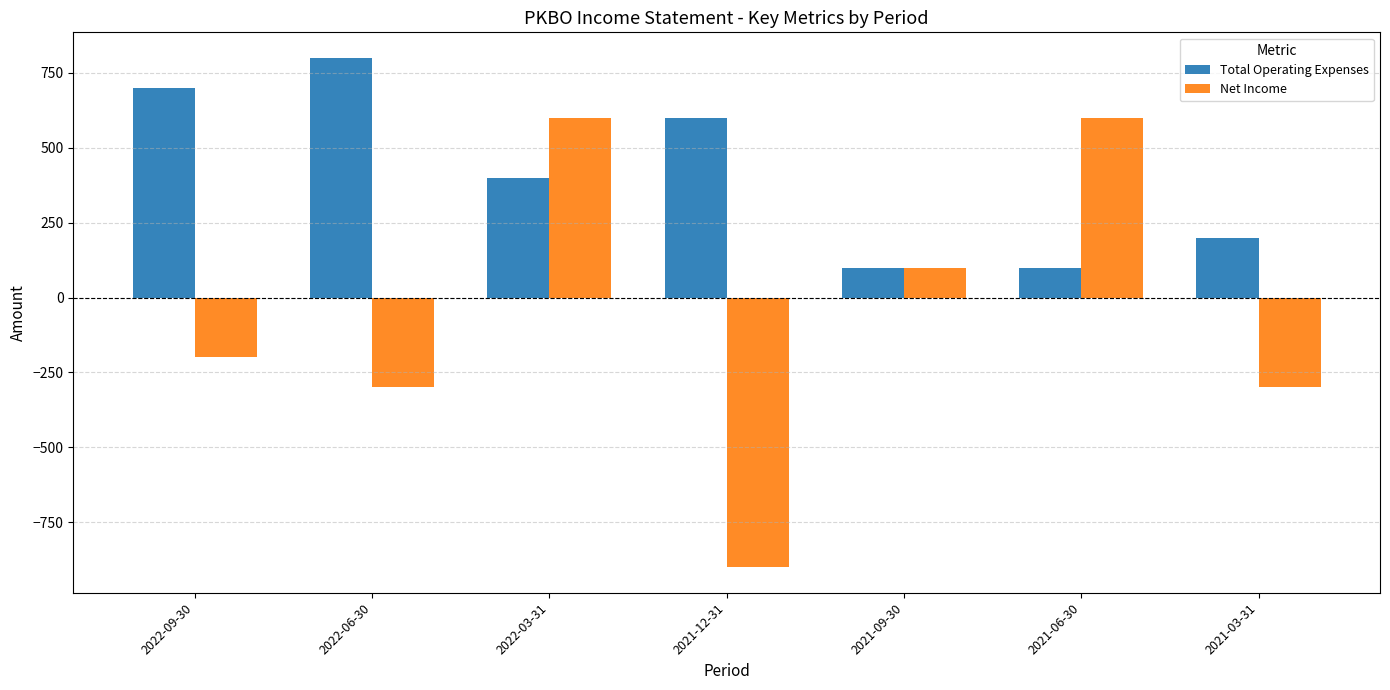

What are all the series names shown in the legend?

Total Operating Expenses, Net Income